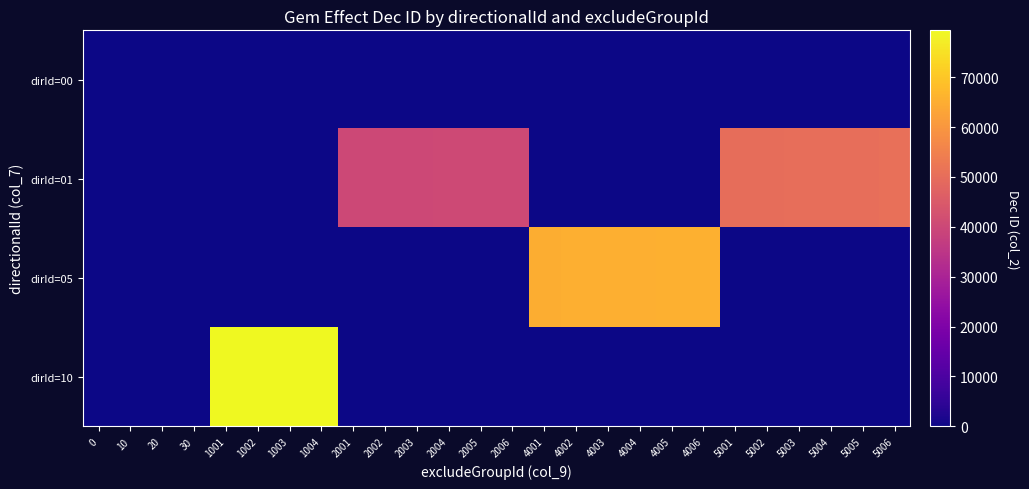

How many data points does each series have?

26